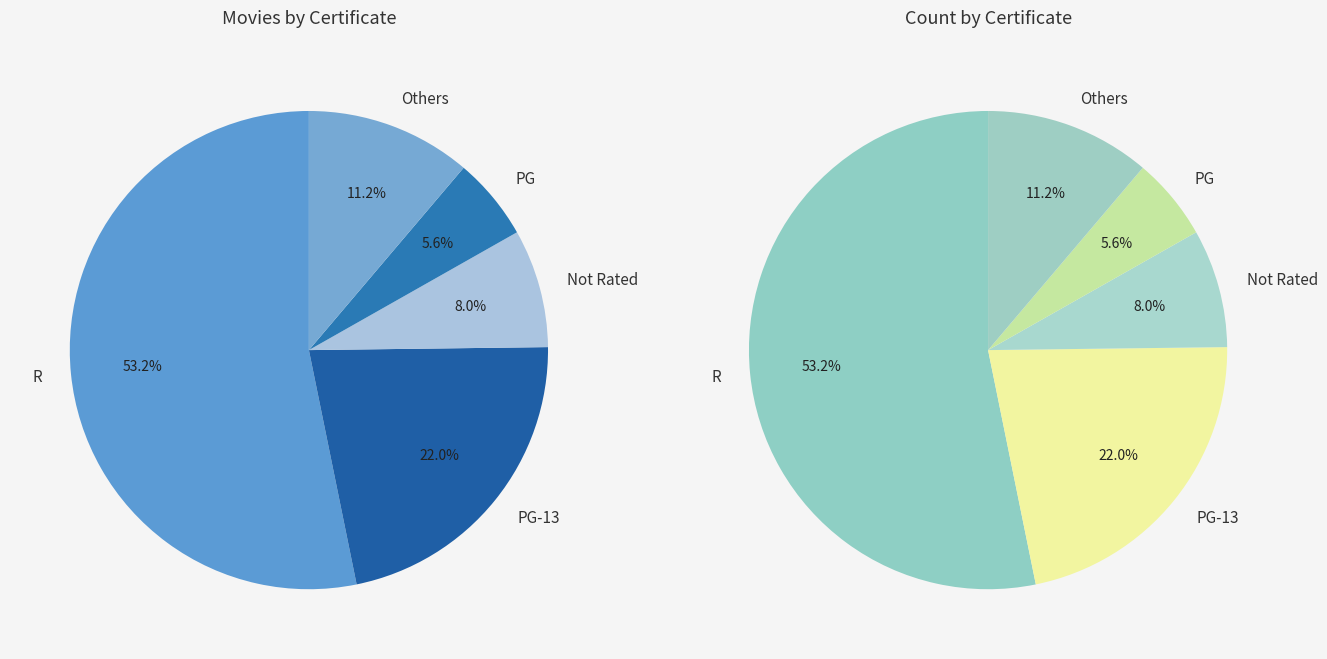

Is No rating the majority of the pie?

No